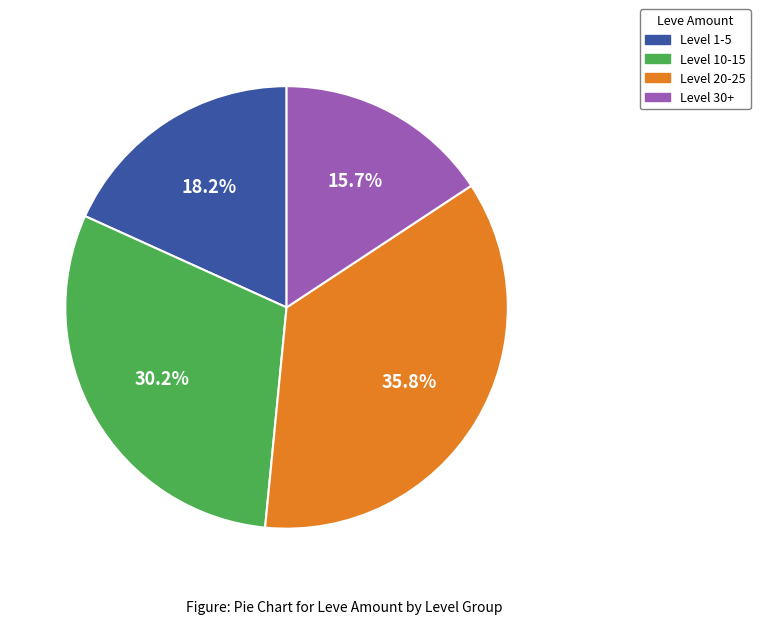

Is there a majority slice in this chart?

No